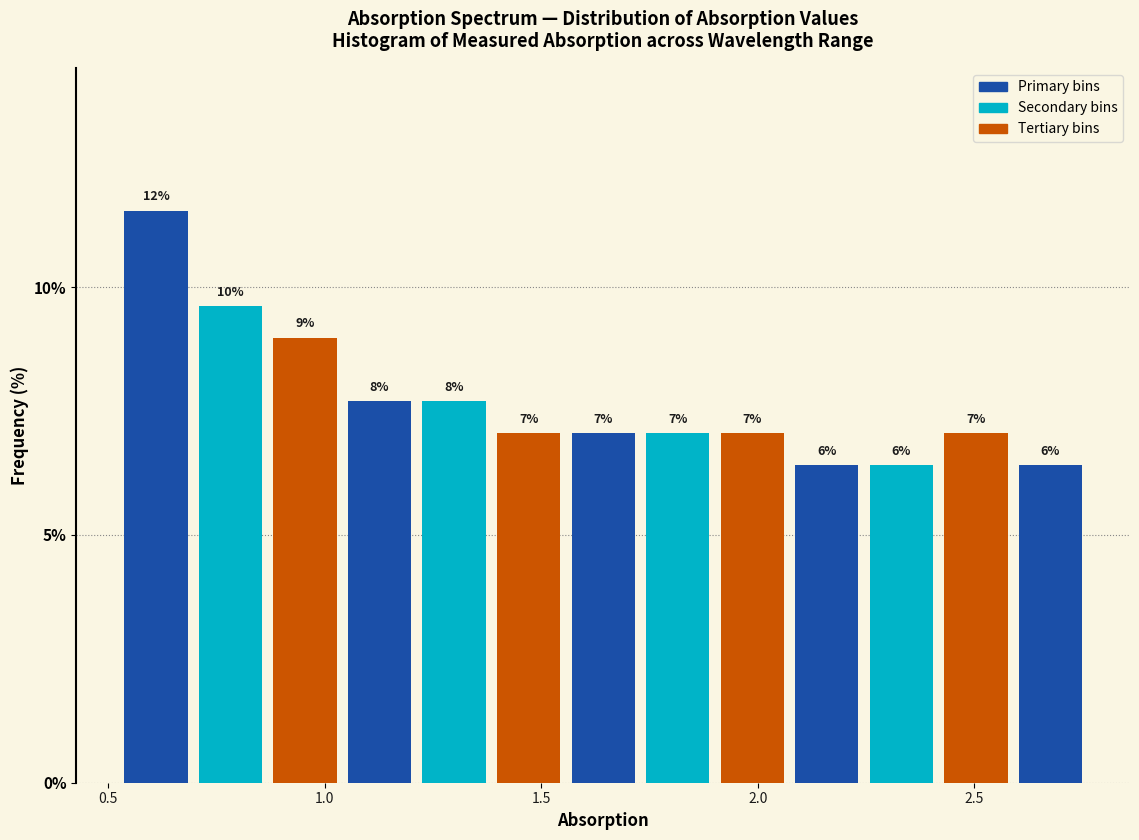

Read against the x-axis, roughly where is the centre of the tallest bar?

0.60